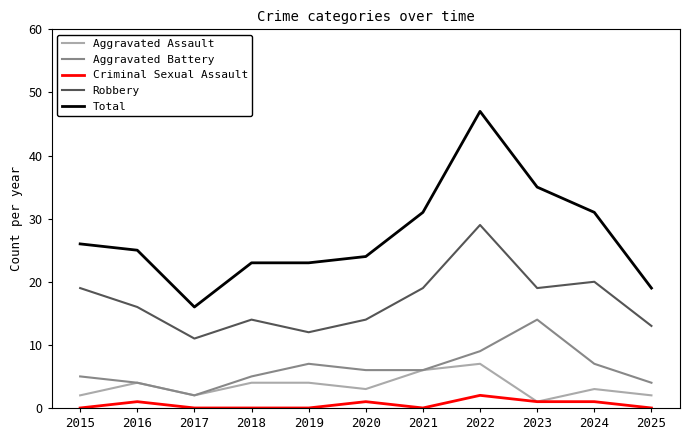

Which series has the largest total across all categories?

Total